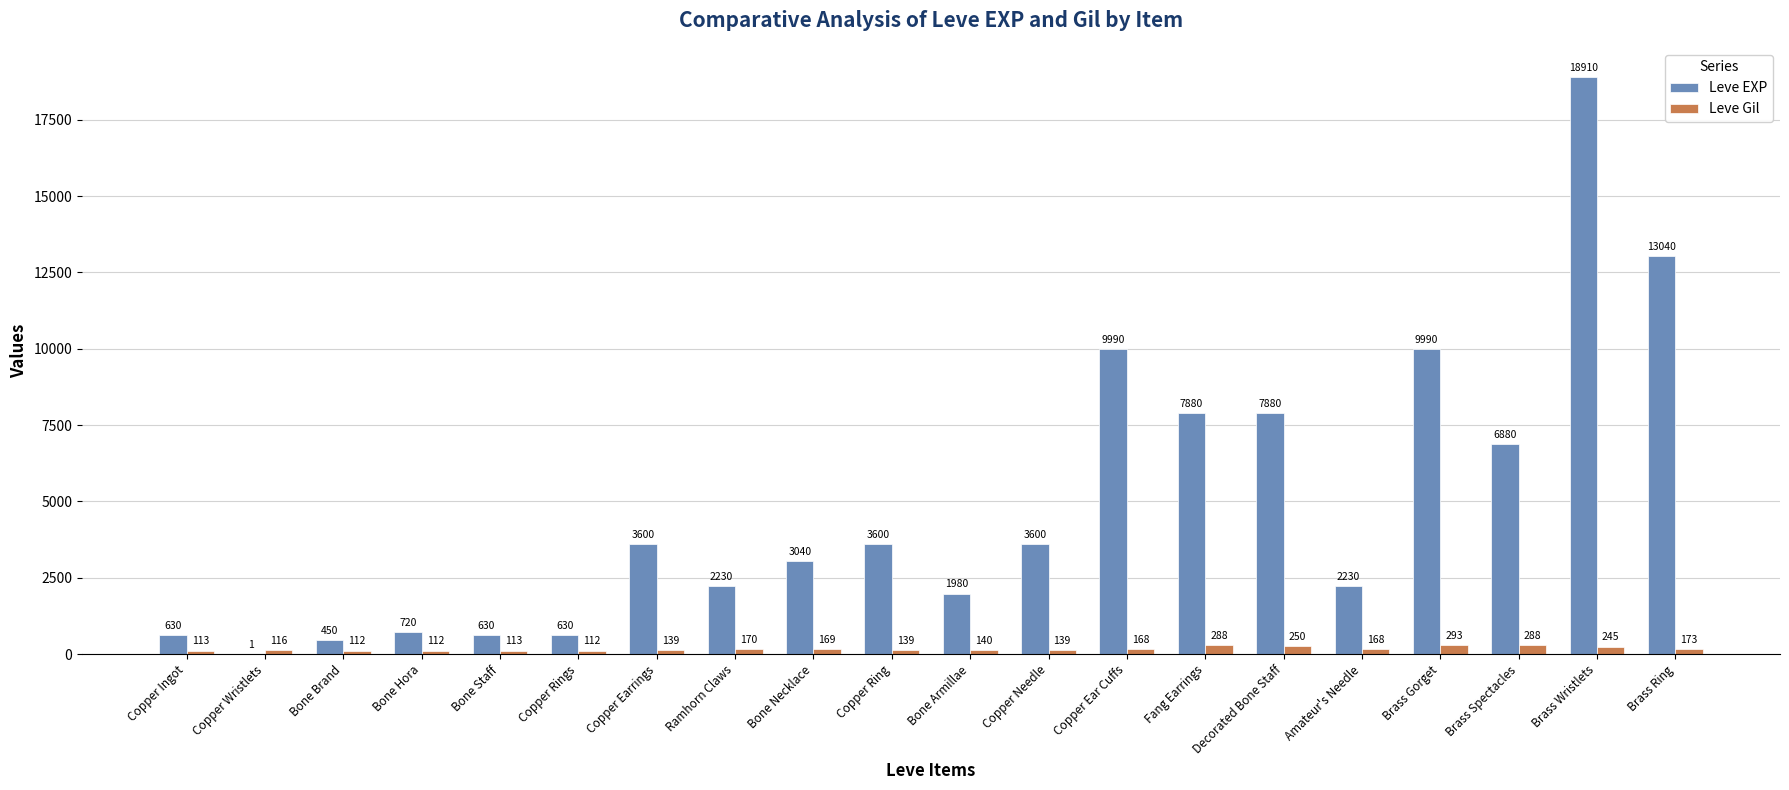

Which label corresponds to the largest value in the chart?

Brass Wristlets